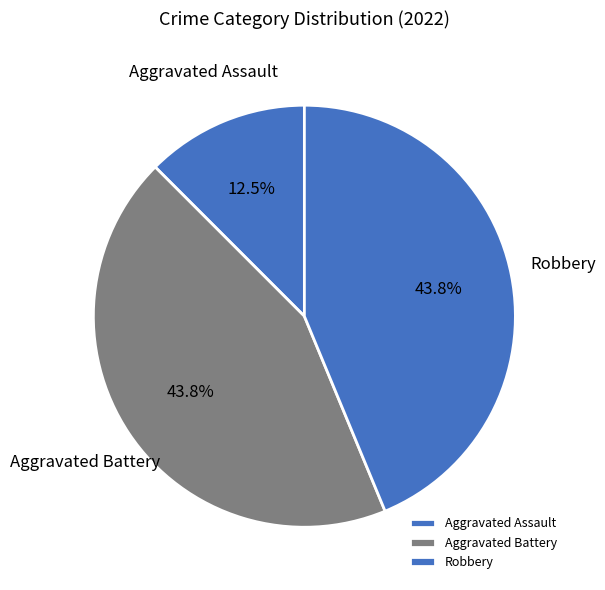

Approximately how many times larger is the value at Robbery compared to Aggravated Assault?

3.5